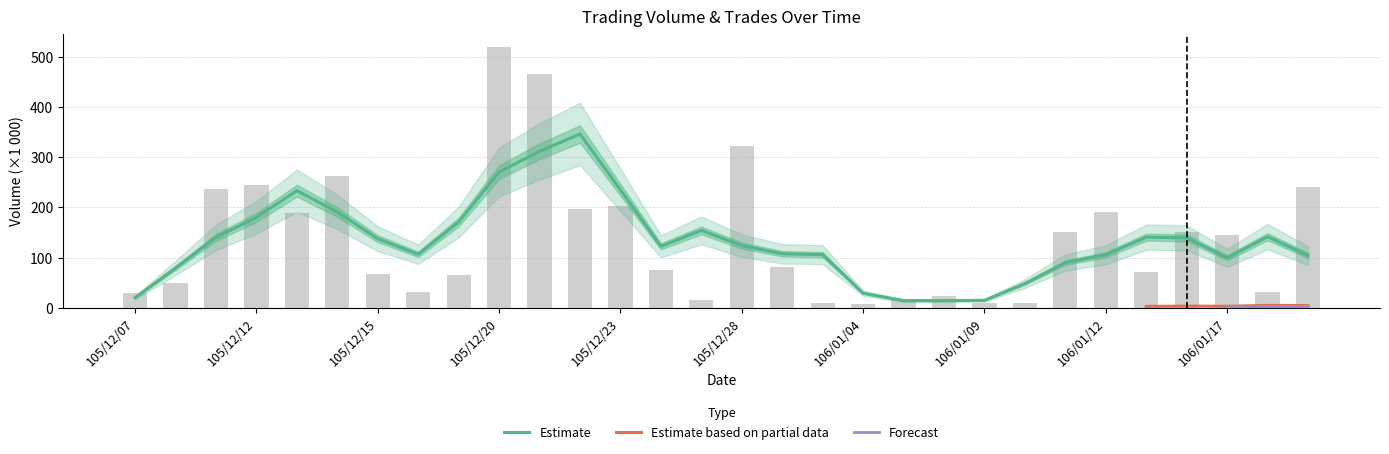

Which label corresponds to the largest value in the chart?

105/12/20